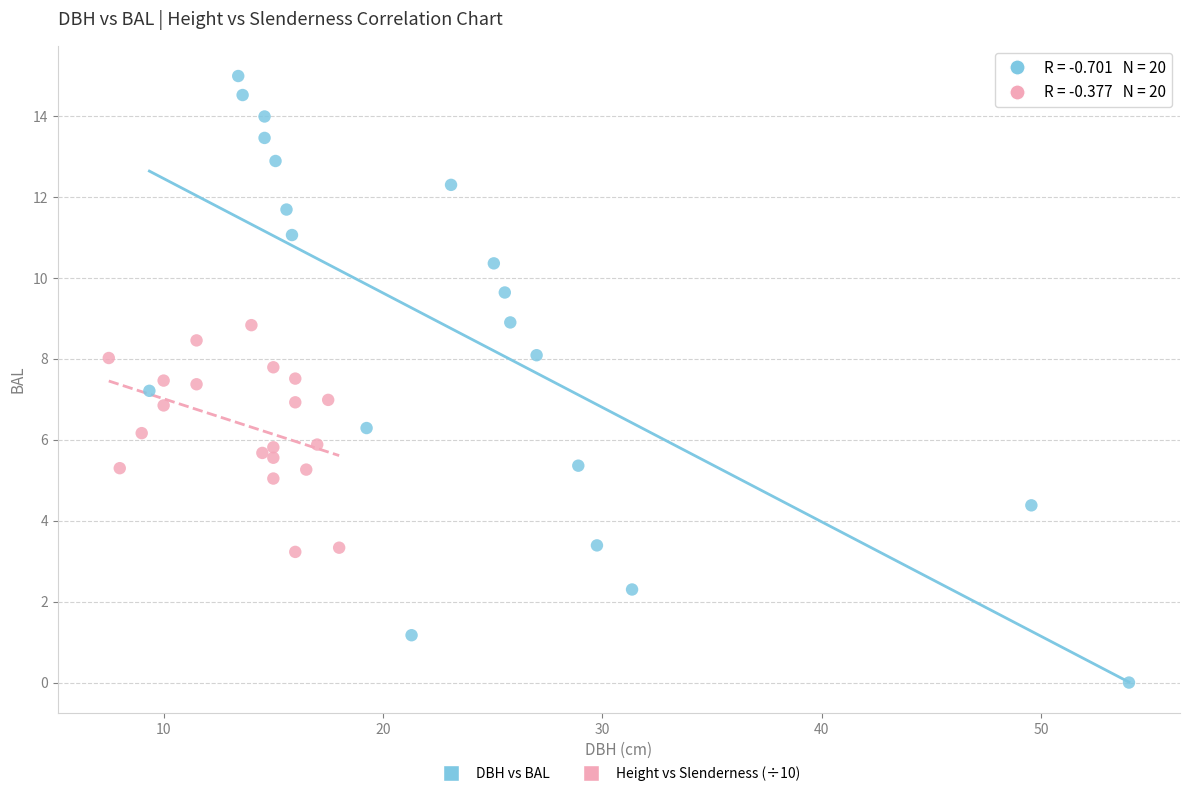

Which series has the widest spread of Y values?

DBH vs BAL